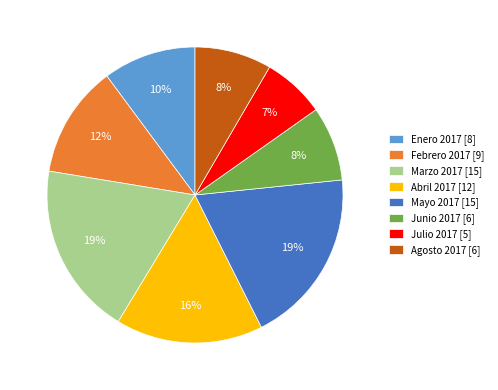

Which has a higher value, Febrero 2017 [9] or Mayo 2017 [15]?

Mayo 2017 [15]